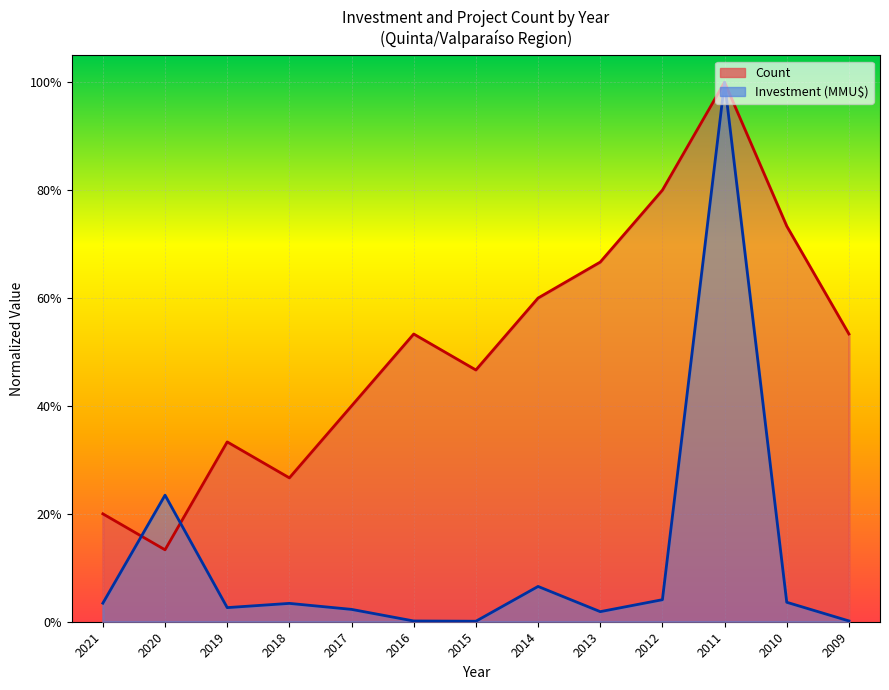

In Investment (MMU$), how many points are higher than both neighbors (excluding endpoints)?

4